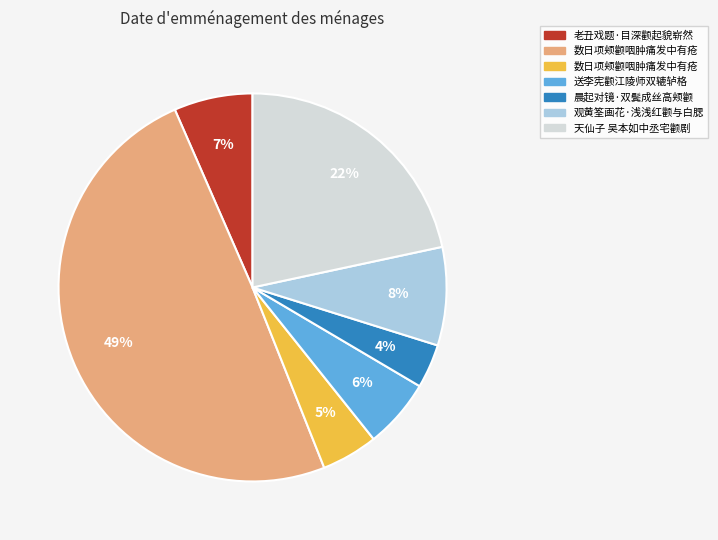

To the nearest percent, what is the average slice percentage?

14%